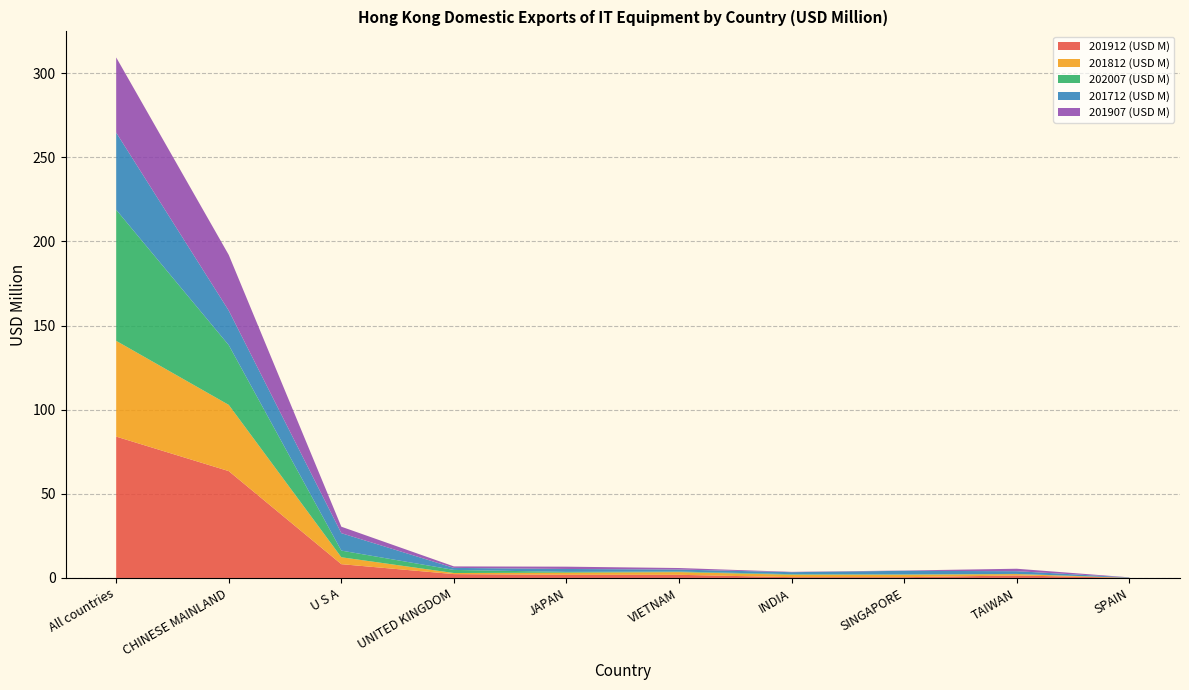

Reading right to left, transcribe all the data shown in this chart.

201912 (USD M): 0.1	1.5	0.5	0.5	1.9	1.9	2.3	8.2	63.5	84.0
201812 (USD M): 0.0	0.8	1.5	1.4	1.6	1.3	0.6	4.1	39.4	56.9
202007 (USD M): 0.1	0.1	0.2	0.3	0.3	0.5	1.8	4.0	35.5	77.9
201712 (USD M): 0.2	1.6	2.1	1.2	1.2	1.7	1.2	10.4	20.5	45.9
201907 (USD M): 0.1	1.5	0.2	0.2	0.9	1.4	0.9	3.8	33.1	44.7